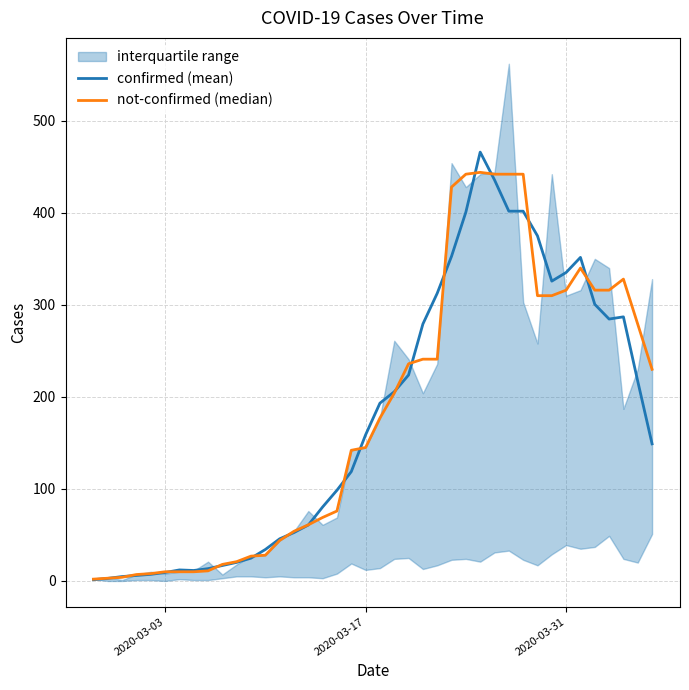

Which series has the largest total across all categories?

not-confirmed (median)